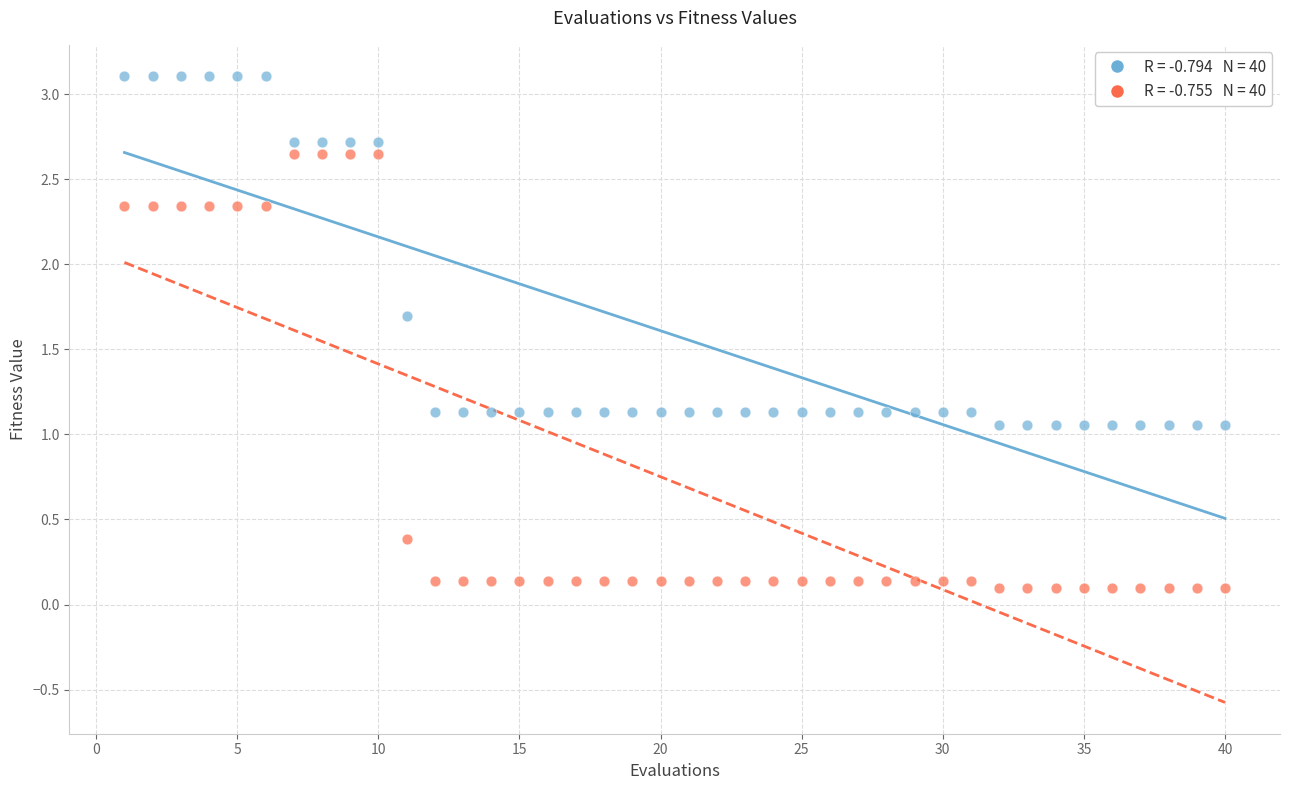

Across all data points, what is the range of Y values (max minus min)?

3.0